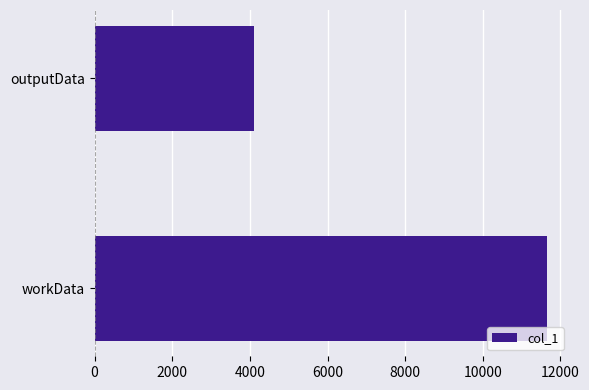

What is the difference between the maximum and minimum values?

7564